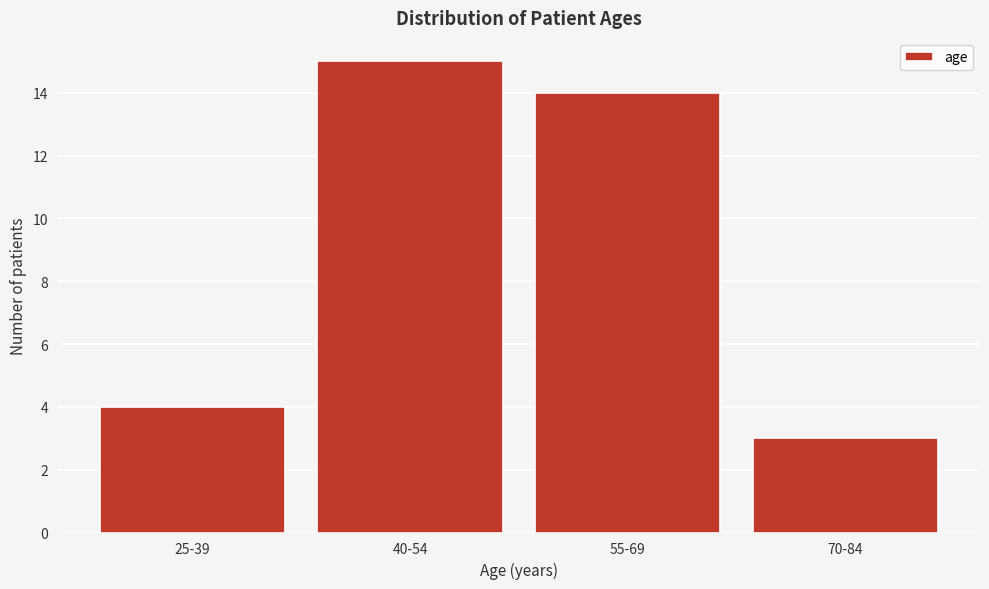

Reading left to right, transcribe all the data shown in this chart.

4	15	14	3